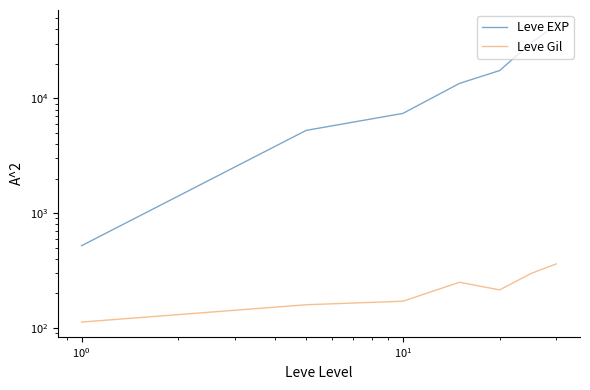

The value of Leve Gil at $\mathdefault{10^{1}}$ is 134.1. True or false?

False